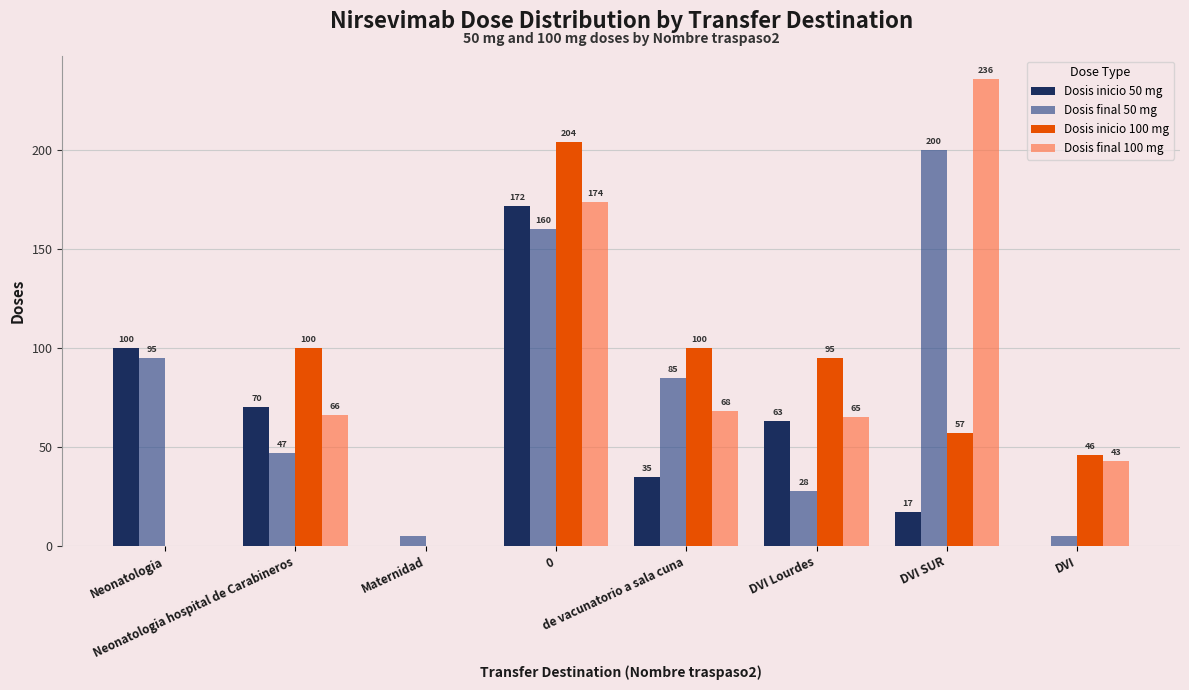

What is the maximum value shown in the chart?

236